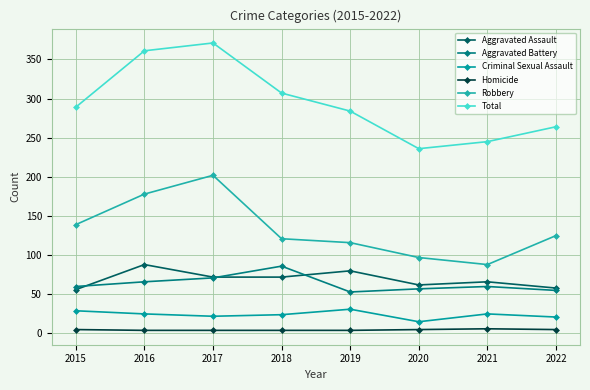

Where is Aggravated Assault nearest to the value 72?

2017